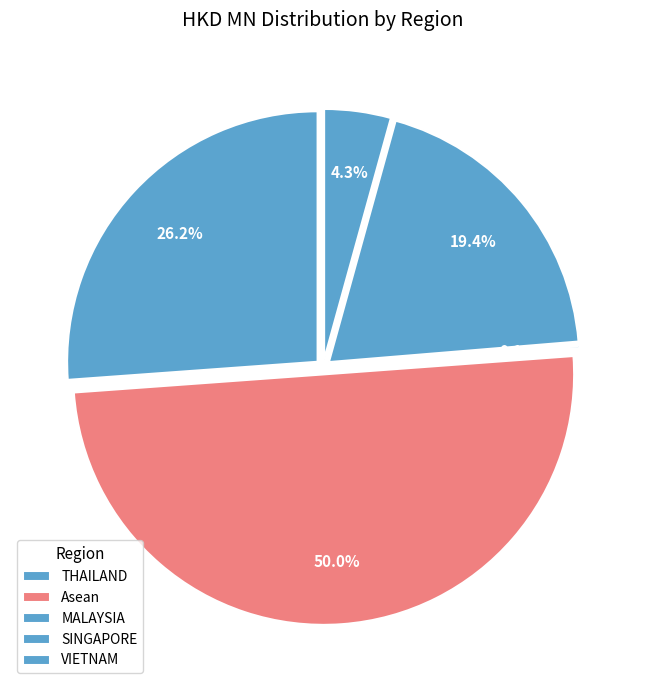

True or false: SINGAPORE accounts for 32% of the total.

False